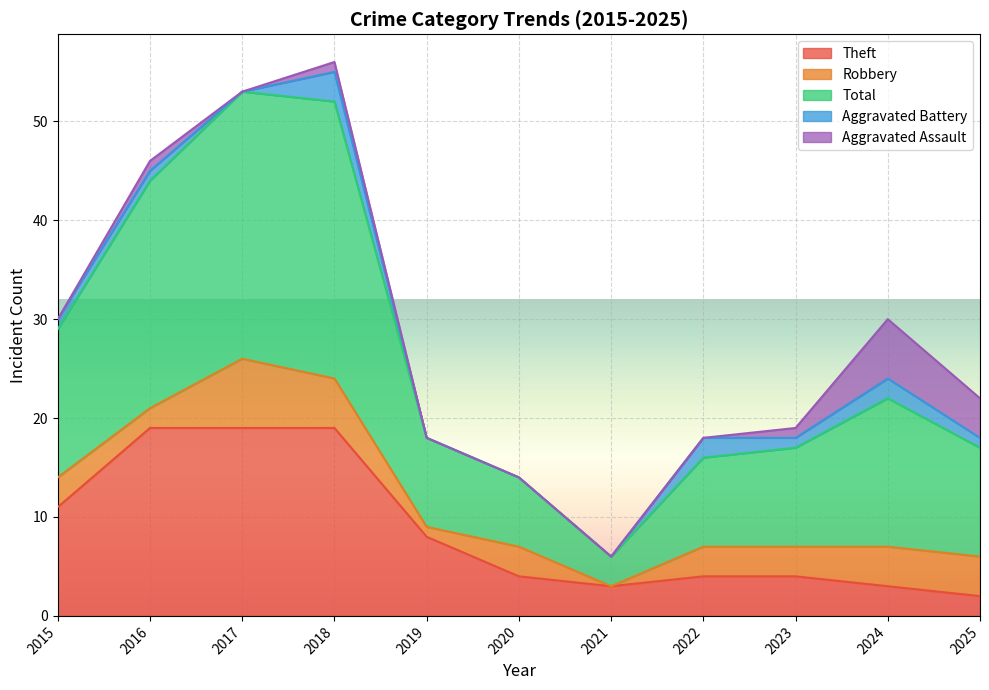

How many series are shown in this chart?

5